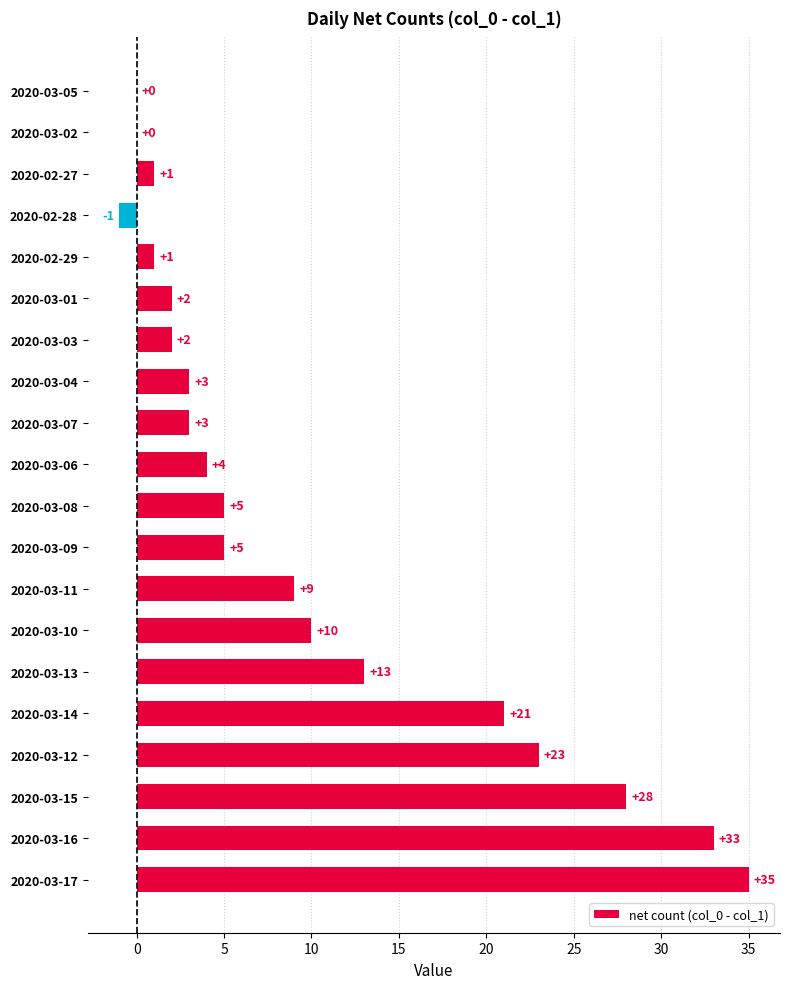

At which category does the chart reach its peak across all series?

2020-03-17